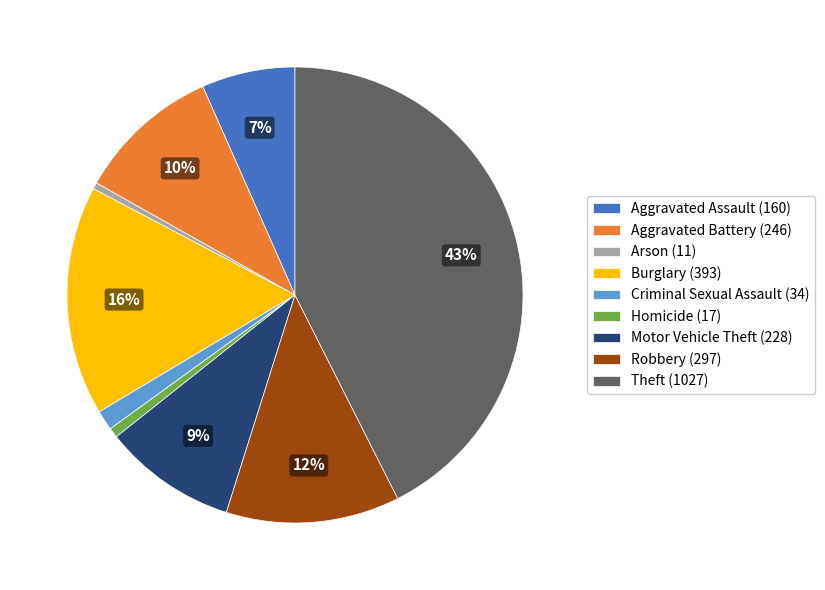

Is there any slice that represents more than half of the pie?

No